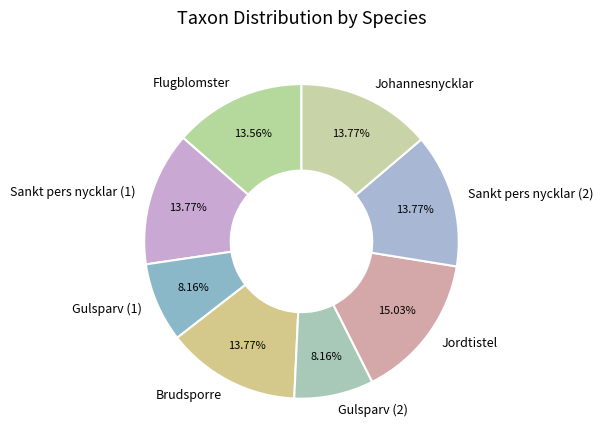

Do Gulsparv (1) and Flugblomster together represent more than half of the pie?

No